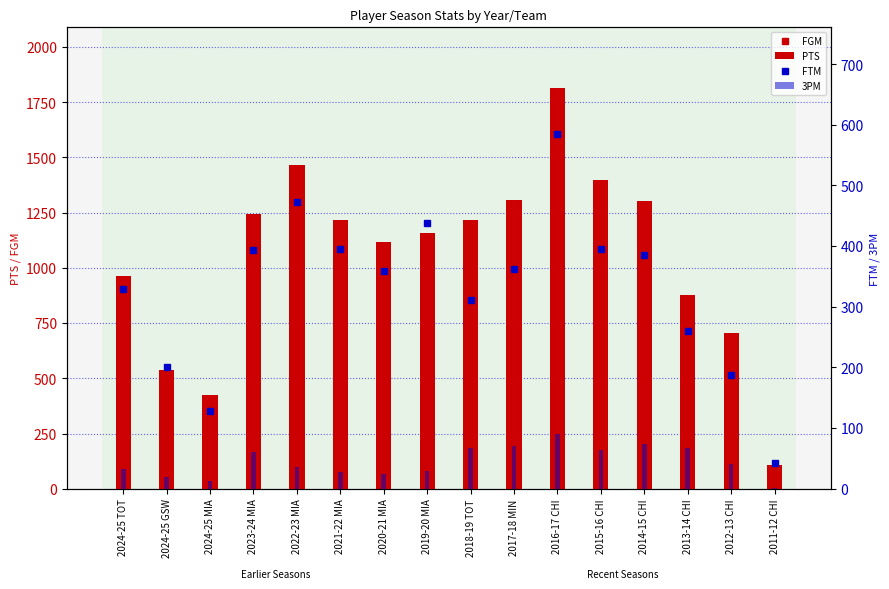

At which label is FTM closest to 314?

2018-19 TOT